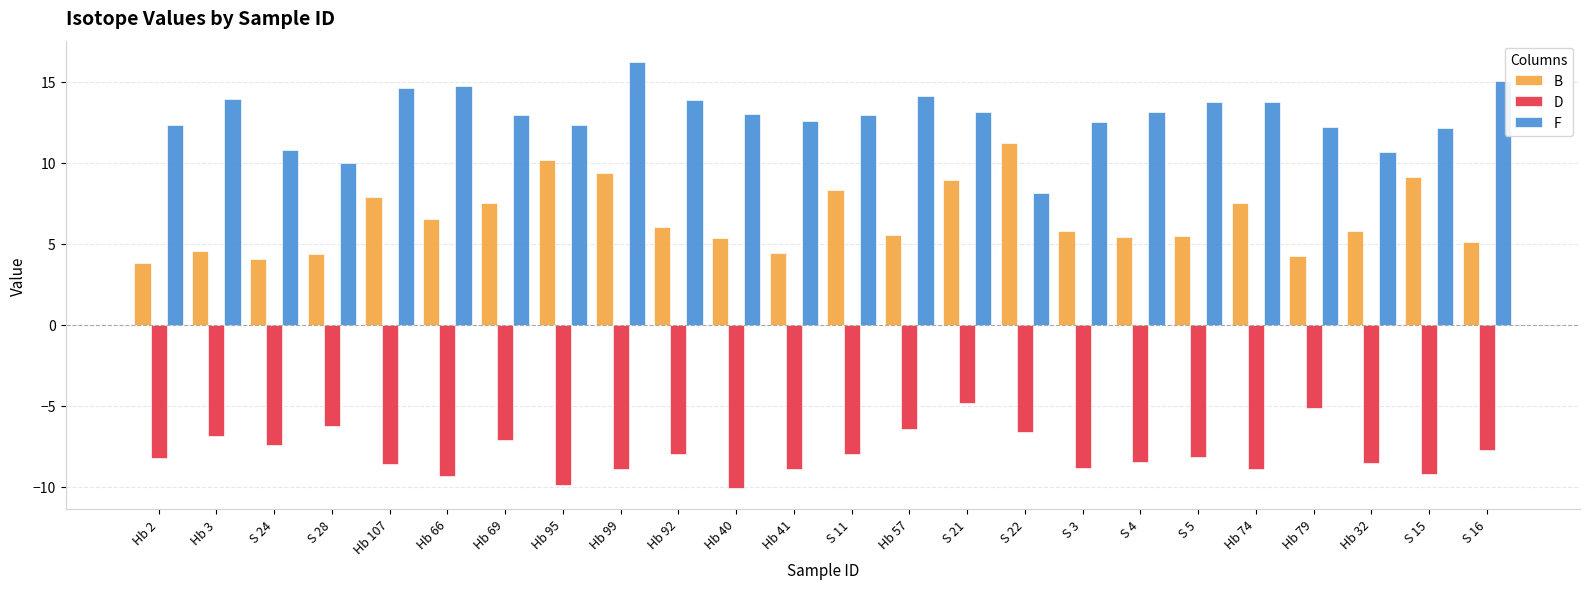

Rank the series by their average value, from lowest to highest.

D, B, F